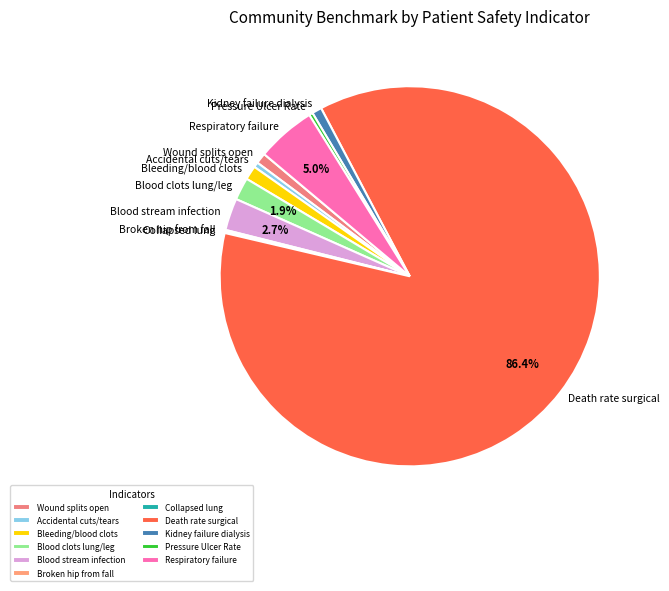

What is the largest slice in the pie chart?

Death rate surgical